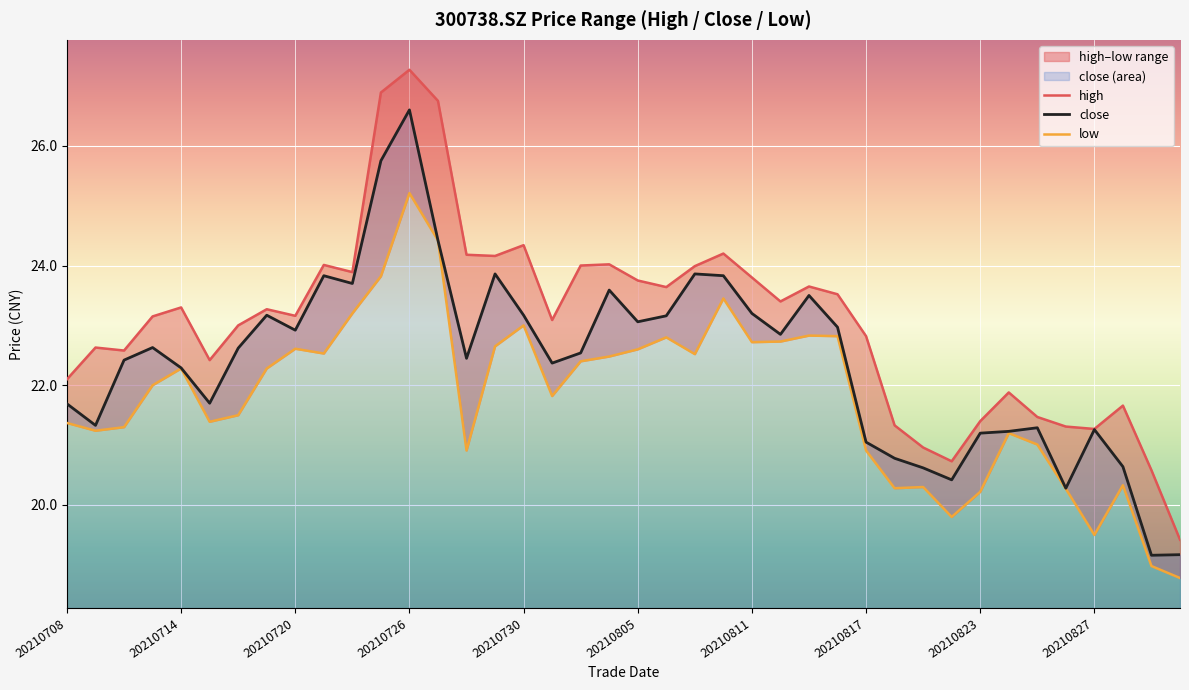

True or false: low and high intersect in this chart.

False